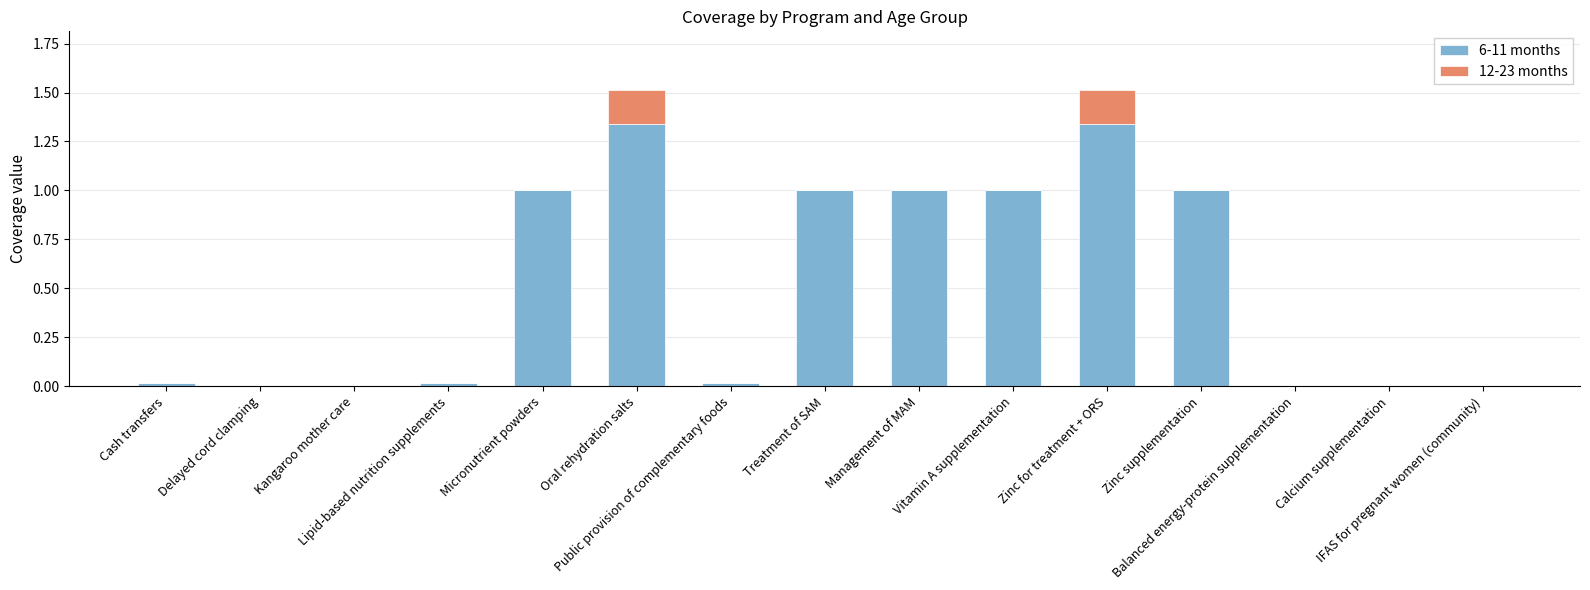

Between Balanced energy-protein supplementation and Calcium supplementation, which series saw the biggest shift?

6-11 months